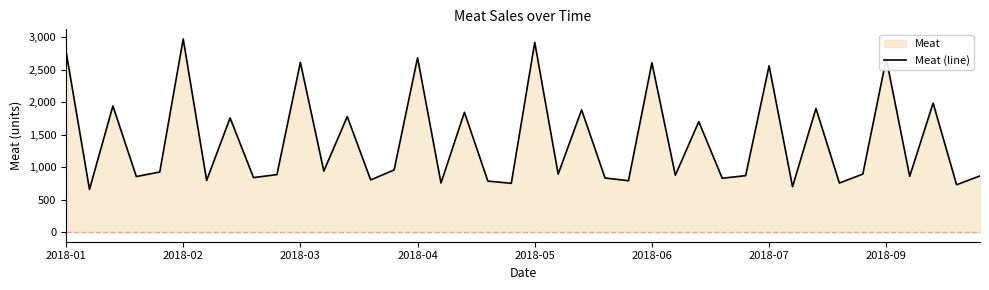

What is the difference between the maximum and minimum values?

2314